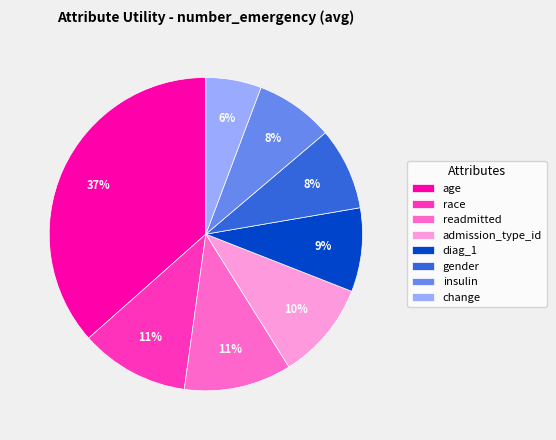

To the nearest percent, what is the combined percentage of readmitted and change?

17%